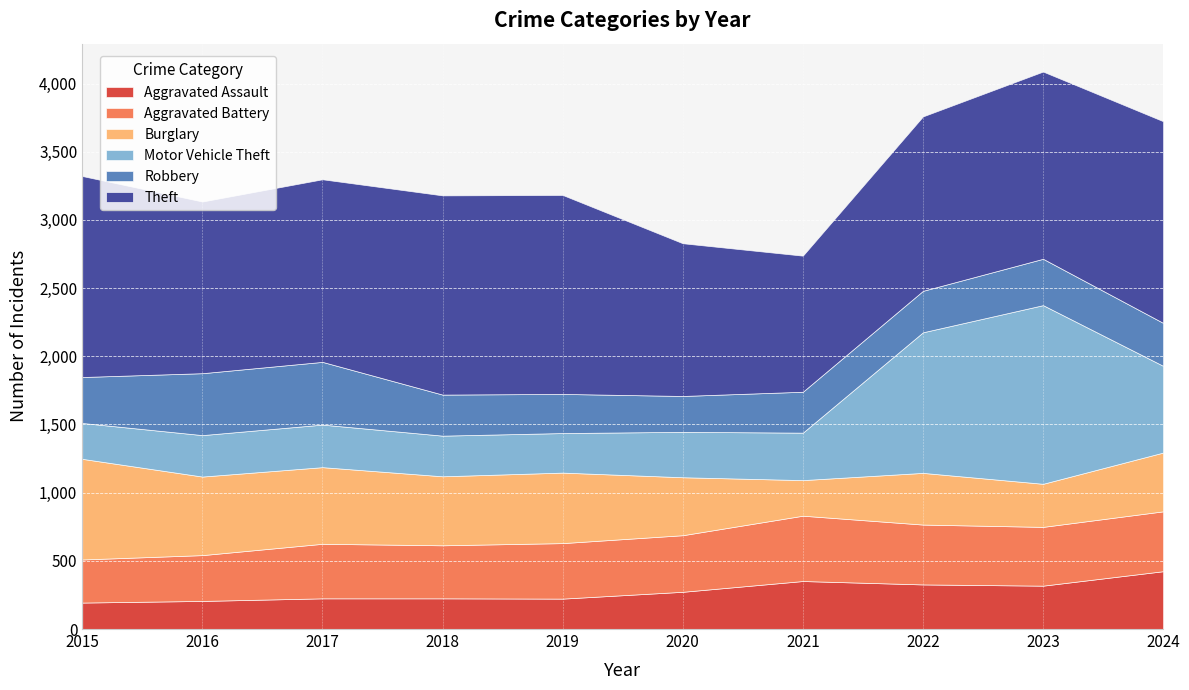

Reading left to right, list all the values displayed in this chart.

Aggravated Assault: 2015=194	2016=206	2017=225	2018=225	2019=223	2020=273	2021=352	2022=327	2023=318	2024=424
Aggravated Battery: 2015=316	2016=336	2017=400	2018=389	2019=407	2020=415	2021=479	2022=439	2023=431	2024=439
Burglary: 2015=738	2016=576	2017=562	2018=506	2019=517	2020=425	2021=261	2022=379	2023=316	2024=431
Motor Vehicle Theft: 2015=263	2016=304	2017=312	2018=298	2019=290	2020=333	2021=348	2022=1031	2023=1310	2024=636
Robbery: 2015=337	2016=454	2017=460	2018=301	2019=287	2020=263	2021=300	2022=304	2023=340	2024=315
Theft: 2015=1474	2016=1259	2017=1339	2018=1461	2019=1459	2020=1120	2021=998	2022=1279	2023=1373	2024=1479